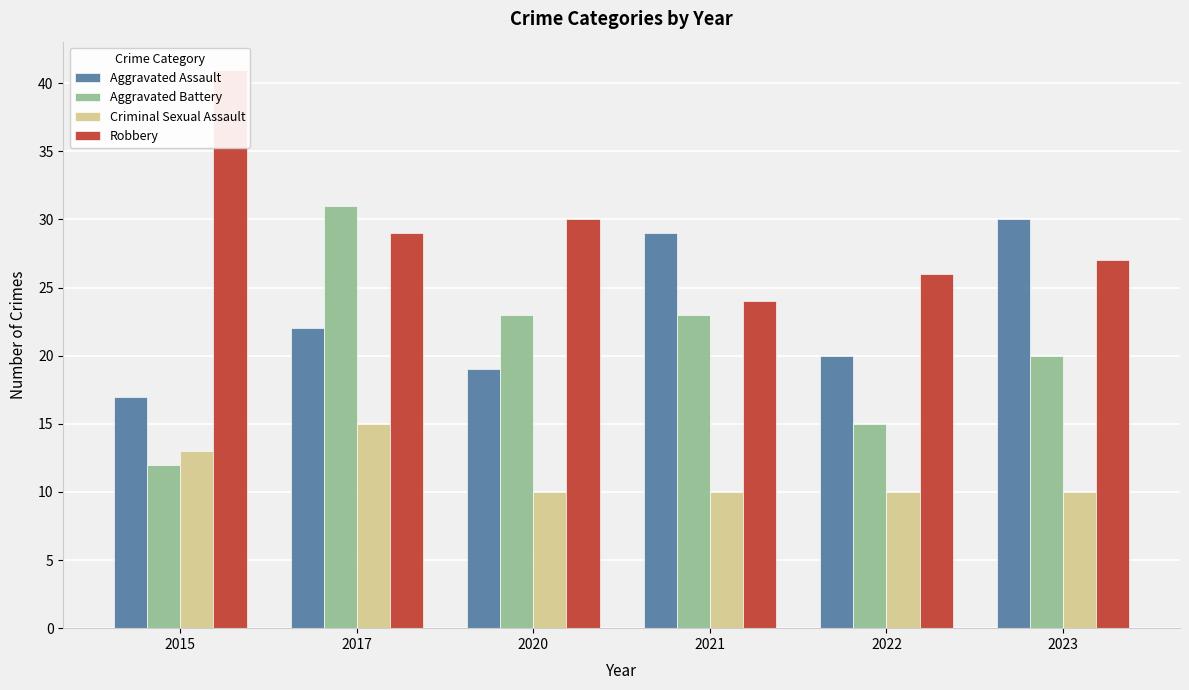

At which label is Robbery closest to 32?

2020